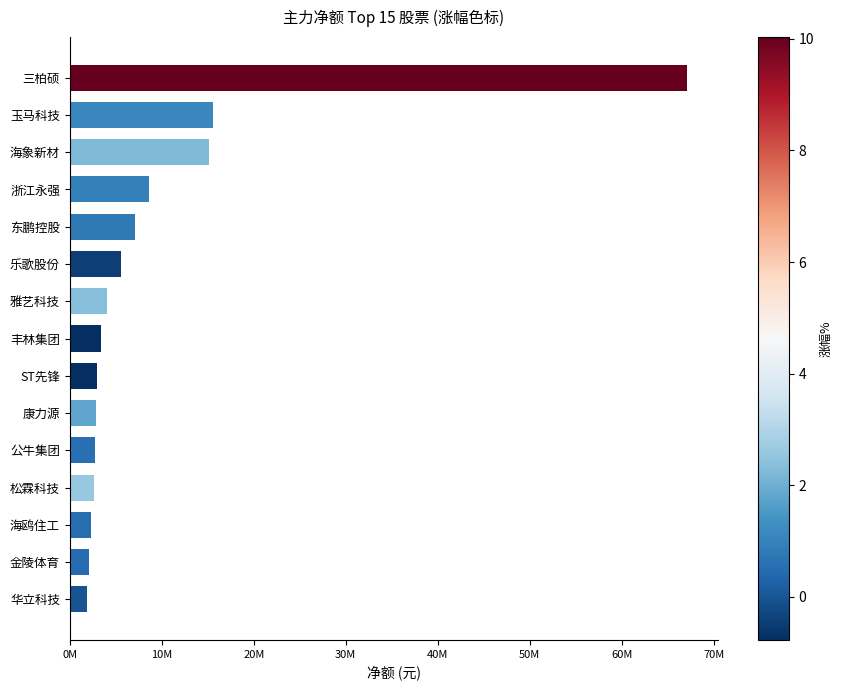

The value at 华立科技 is 2929033. True or false?

False